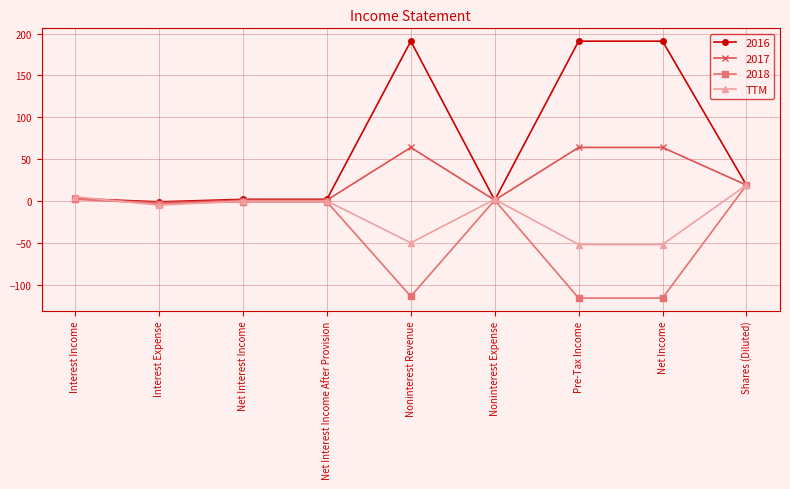

True or false: 2017 has more than 0 points higher than both neighbors.

True